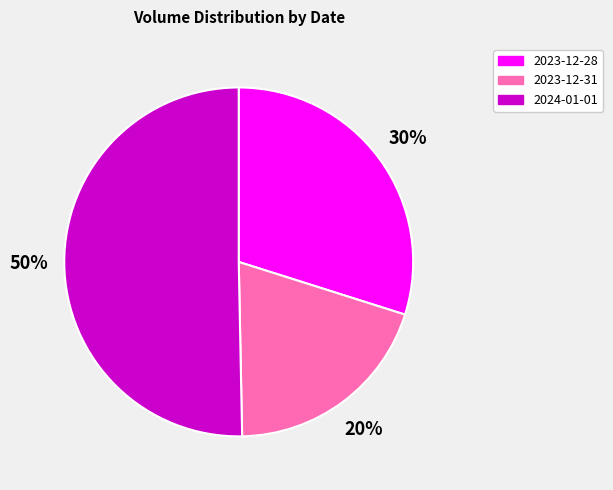

Which slice is the largest?

2024-01-01